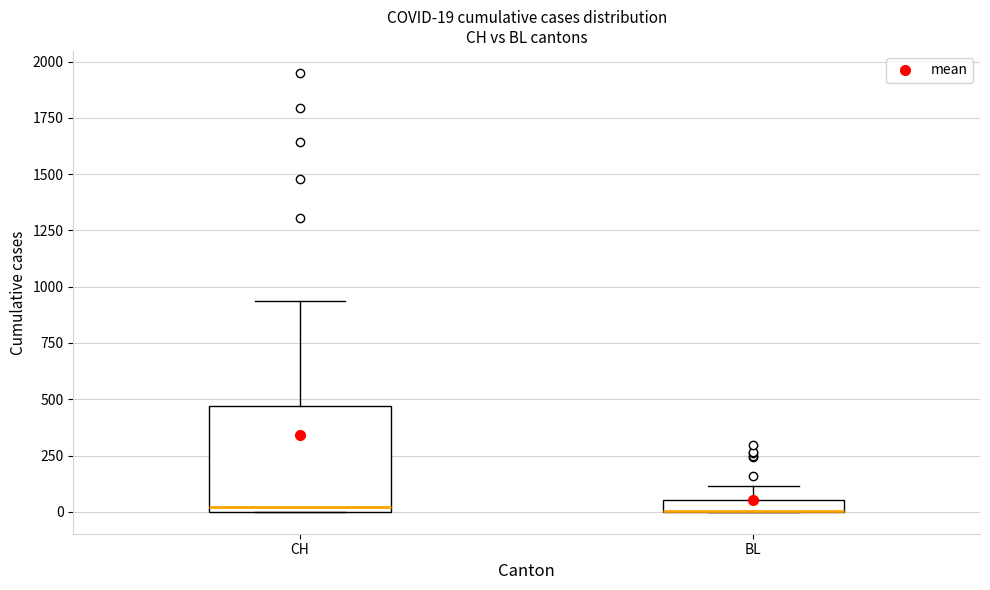

Comparing the boxes themselves (not the whiskers), which one is the tallest?

CH